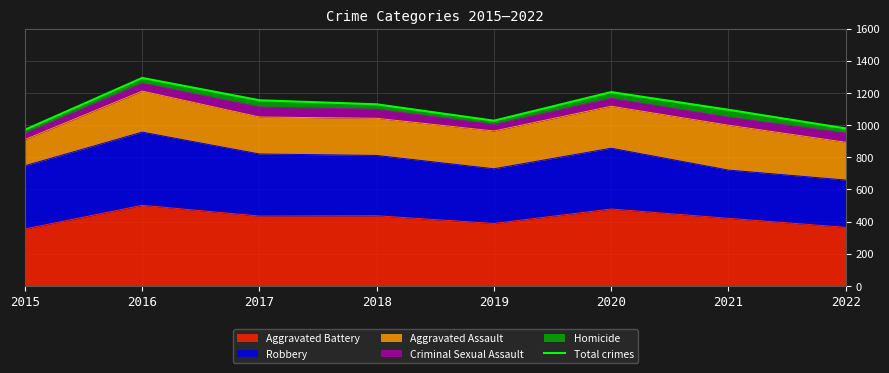

What is the sum of the values at 2018 and 2015?

2100